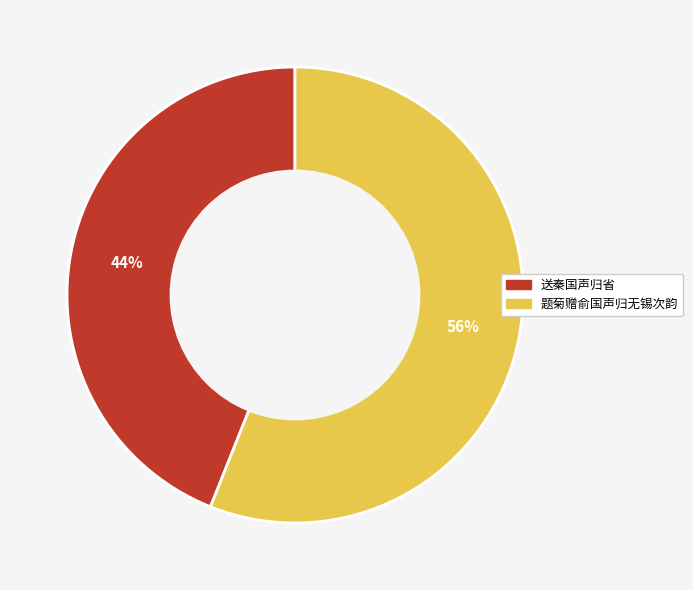

True or false: 题菊赠俞国声归无锡次韵 accounts for 71% of the total.

False